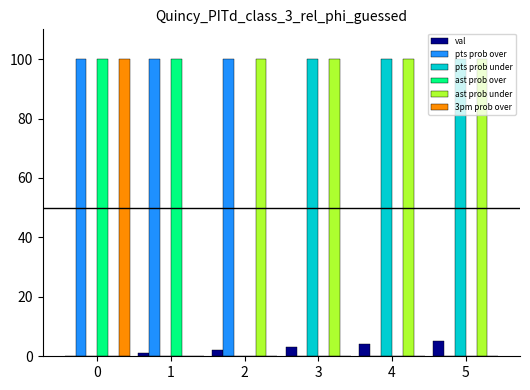

Which series has the largest total across all categories?

ast prob under